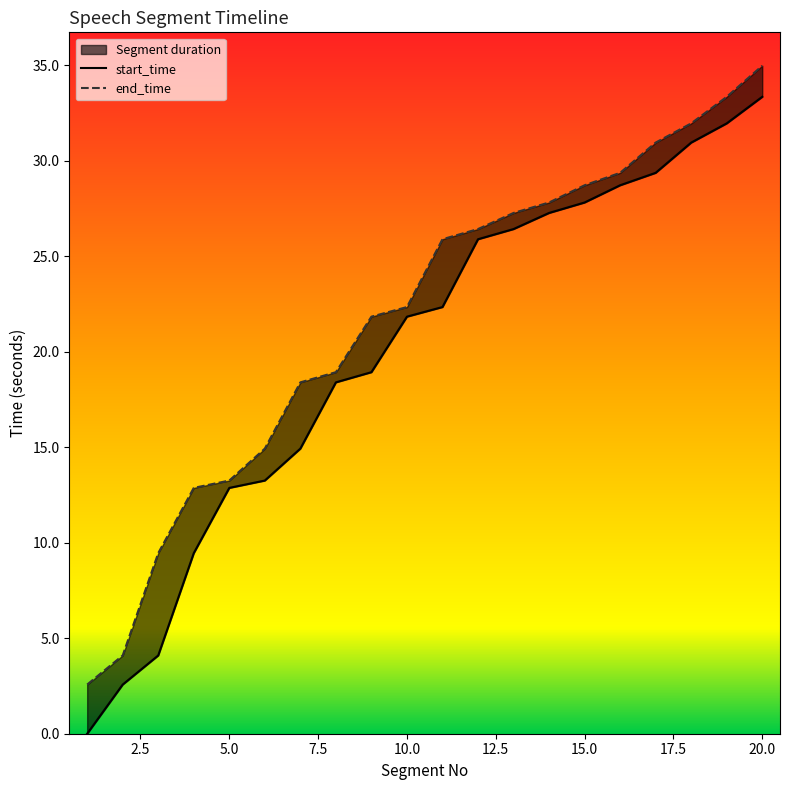

Reading left to right, what are all the values shown in this chart?

start_time: 0.0	2.6	4.1	9.5	12.9	13.3	14.9	18.4	18.9	21.8	22.3	25.9	26.4	27.3	27.8	28.7	29.4	30.9	32.0	33.3
end_time: 2.6	4.1	9.5	12.9	13.3	14.9	18.4	18.9	21.8	22.3	25.9	26.4	27.3	27.8	28.7	29.4	30.9	32.0	33.3	35.0